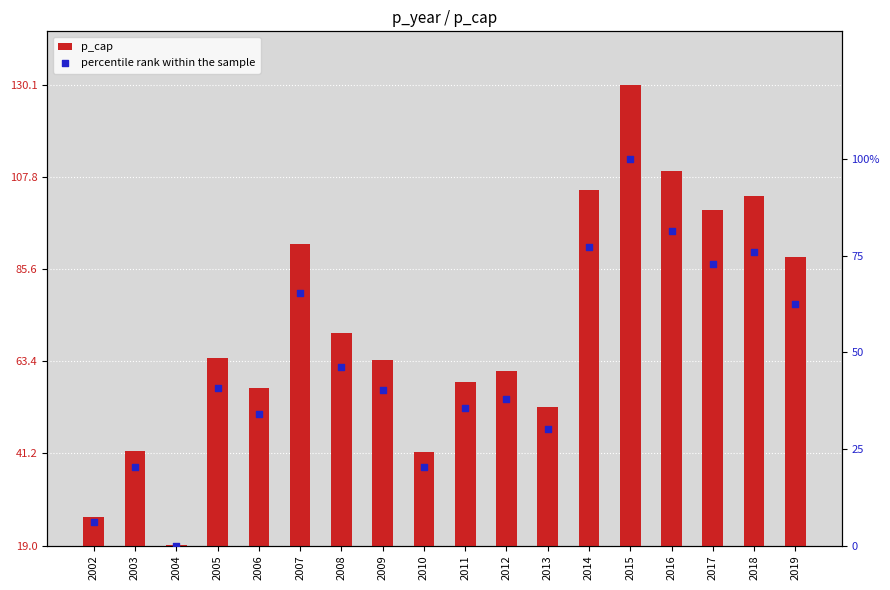

What are all the series names shown in the legend?

p_cap, percentile rank within the sample